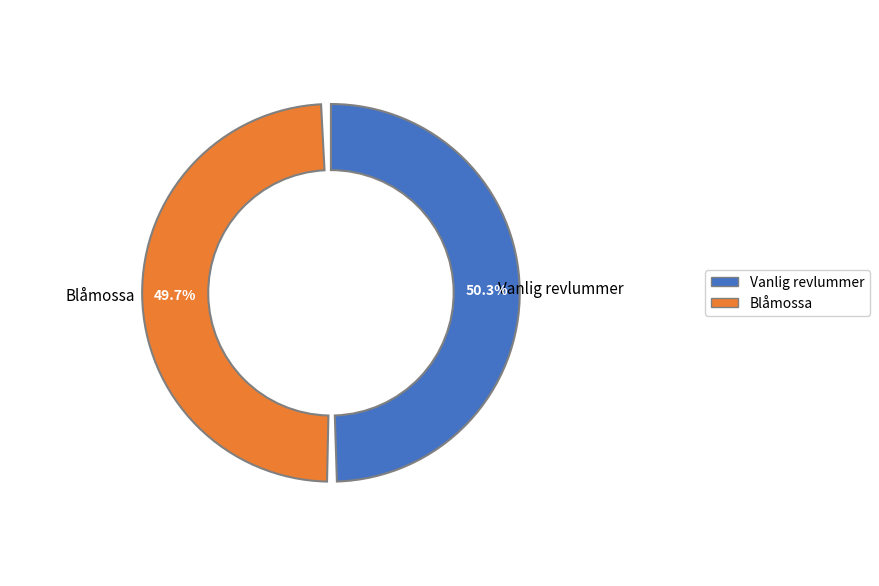

Which has a higher value, Vanlig revlummer or Blåmossa?

Vanlig revlummer